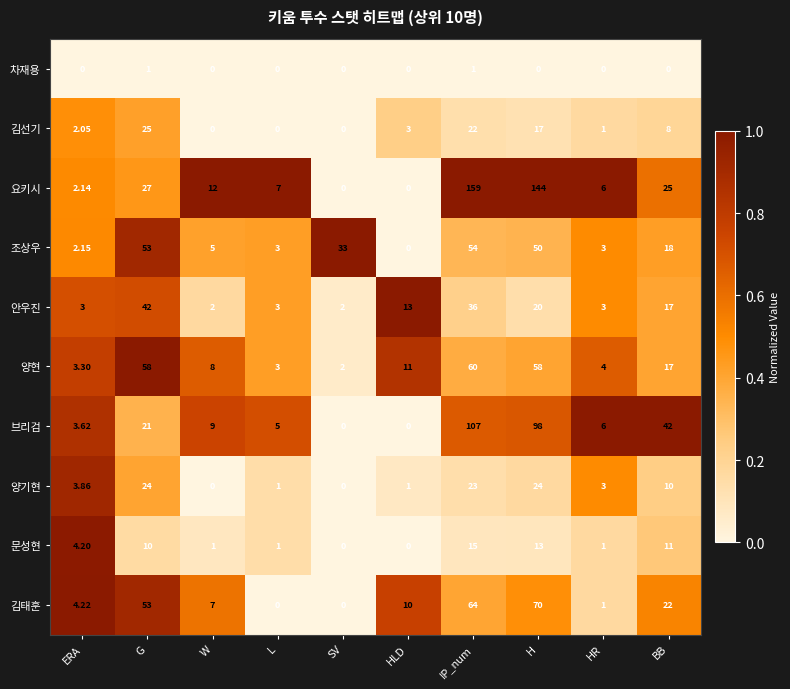

Between HLD and H, which series saw the biggest shift?

요키시